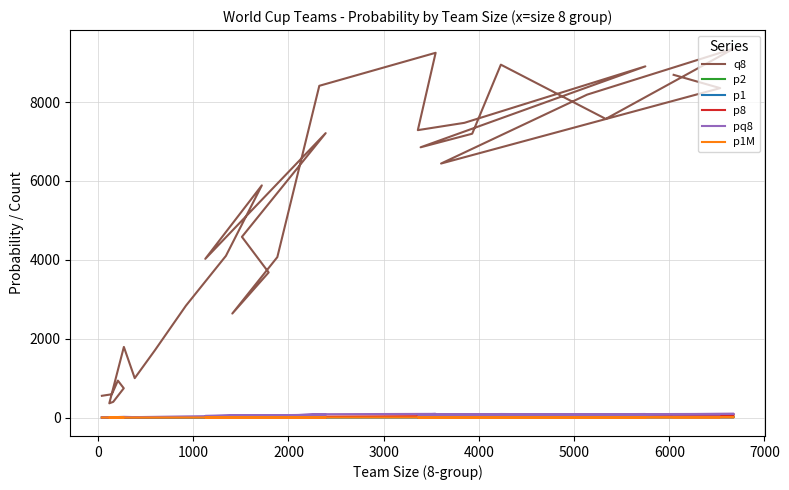

True or false: pq8 and p1M intersect in this chart.

False